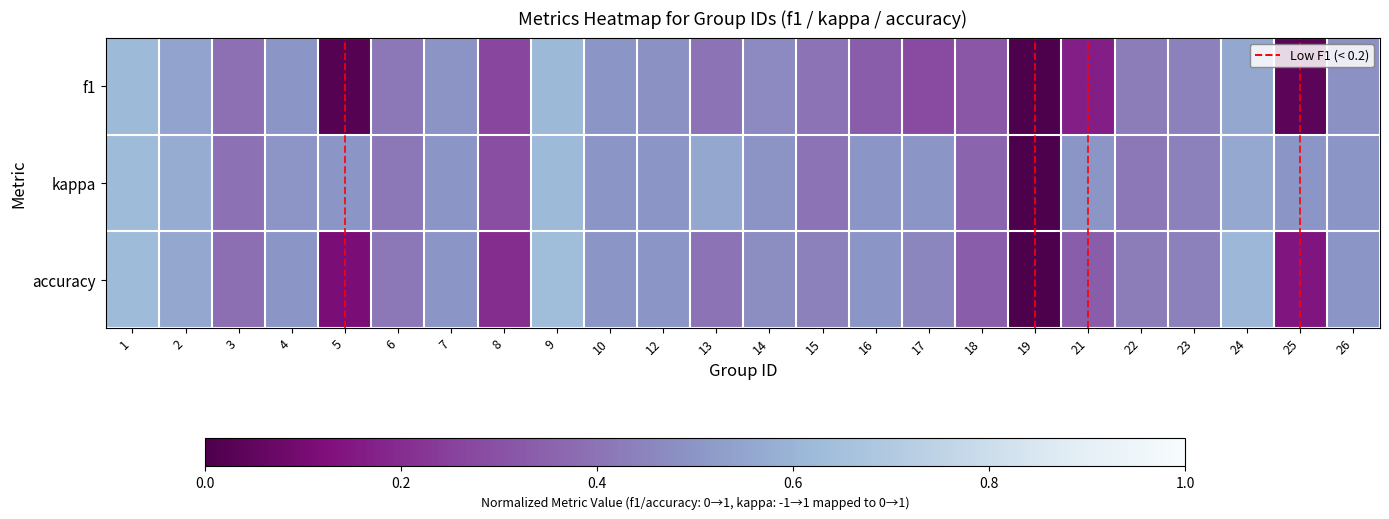

What is the difference between the highest and lowest values at 5?

0.5